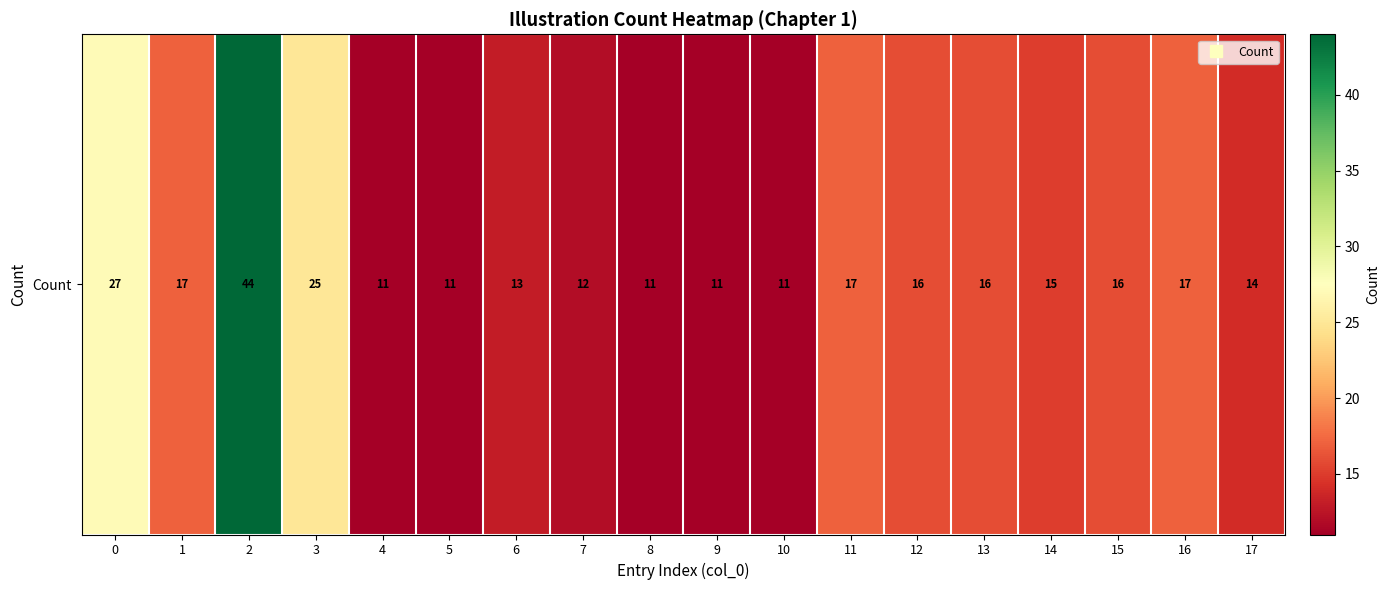

Reading left to right, extract all data points from this chart.

27	17	44	25	11	11	13	12	11	11	11	17	16	16	15	16	17	14